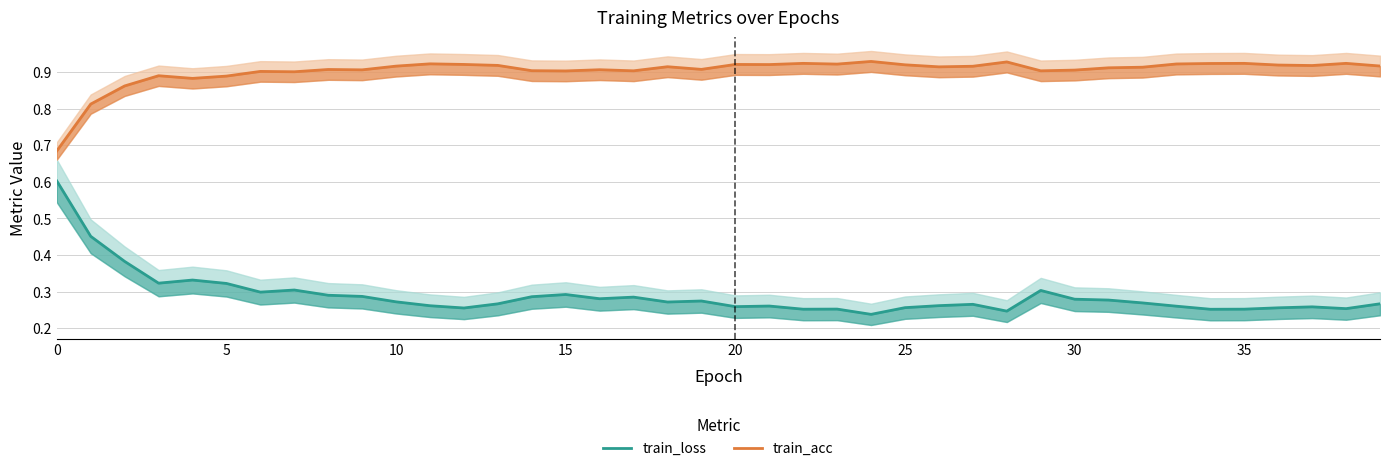

How many series are shown in this chart?

2